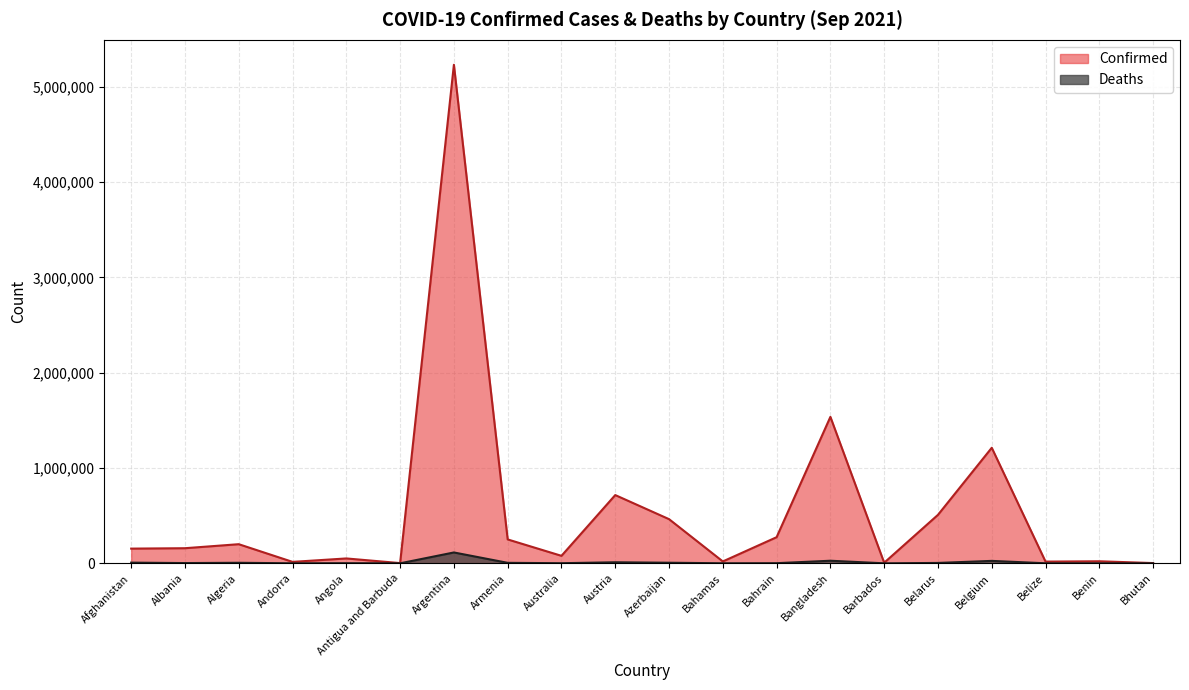

What is the sum of the Confirmed values at Albania and Antigua and Barbuda?

160735